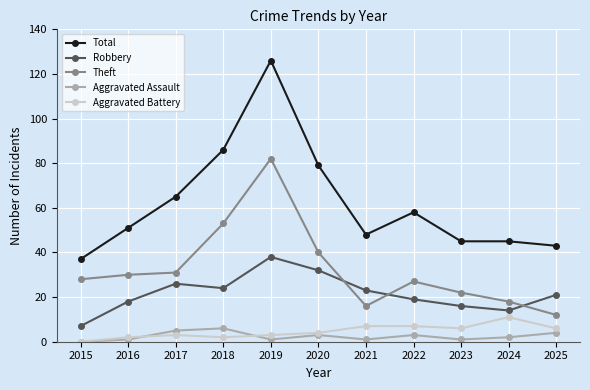

At which label does Theft reach its minimum?

2025